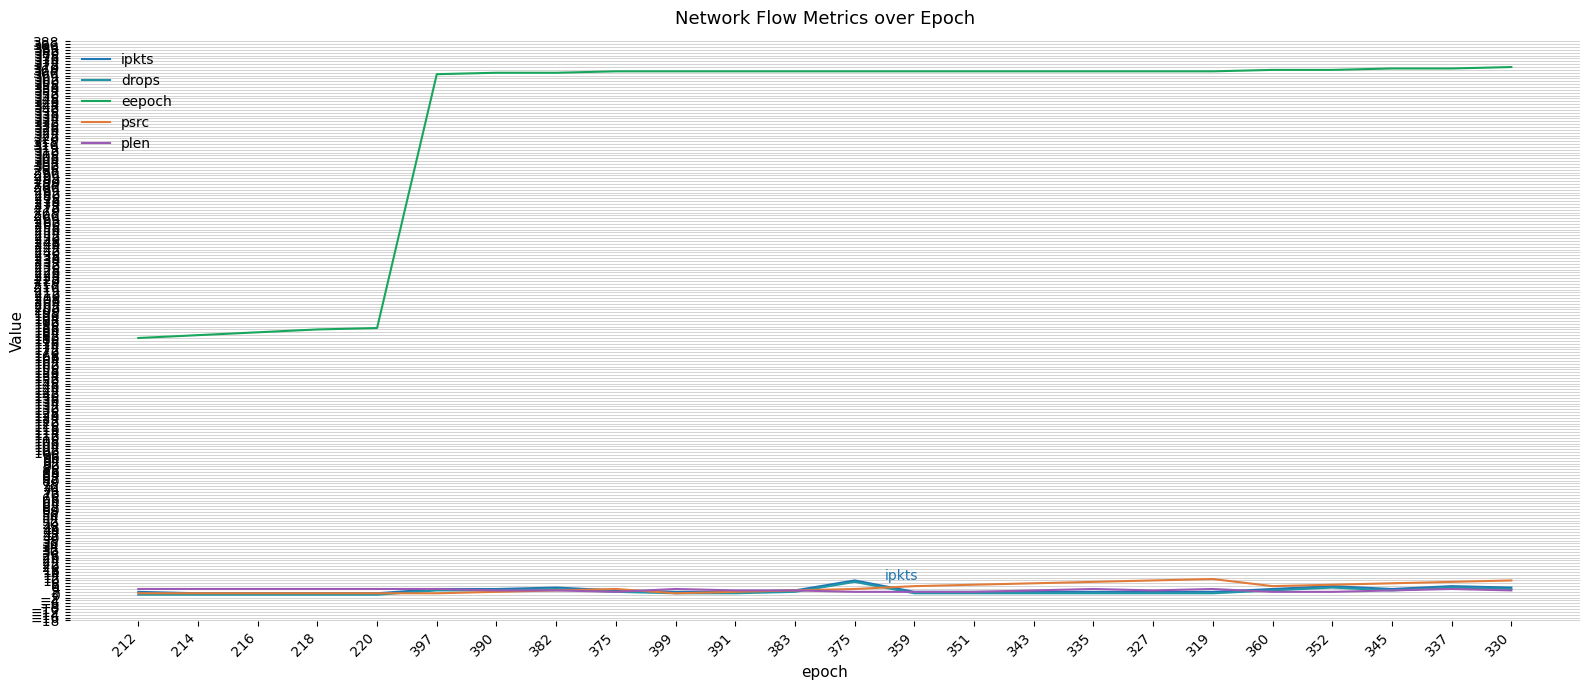

What is the sum of the drops values at 382 and 390?

7